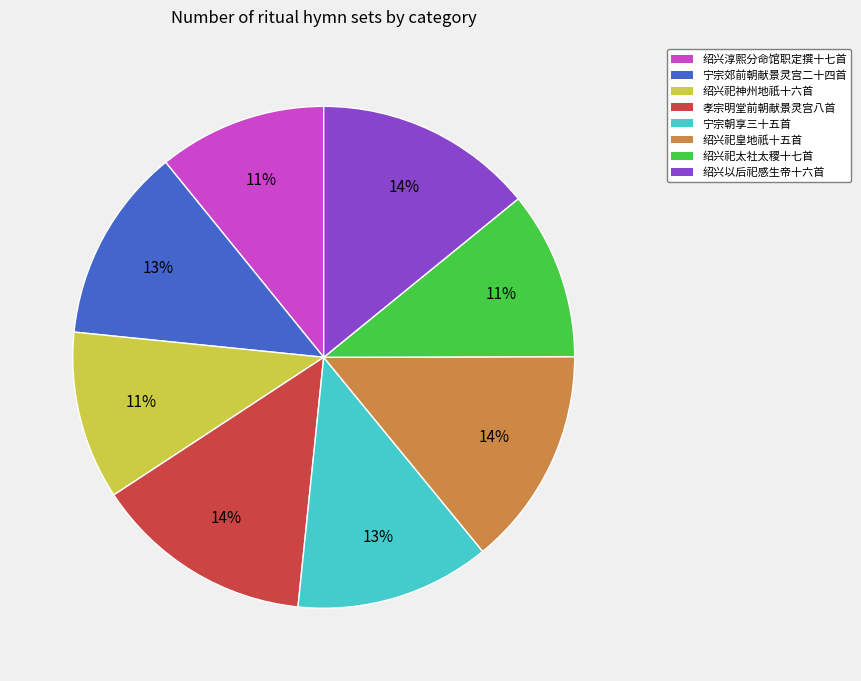

Is there a majority slice in this chart?

No